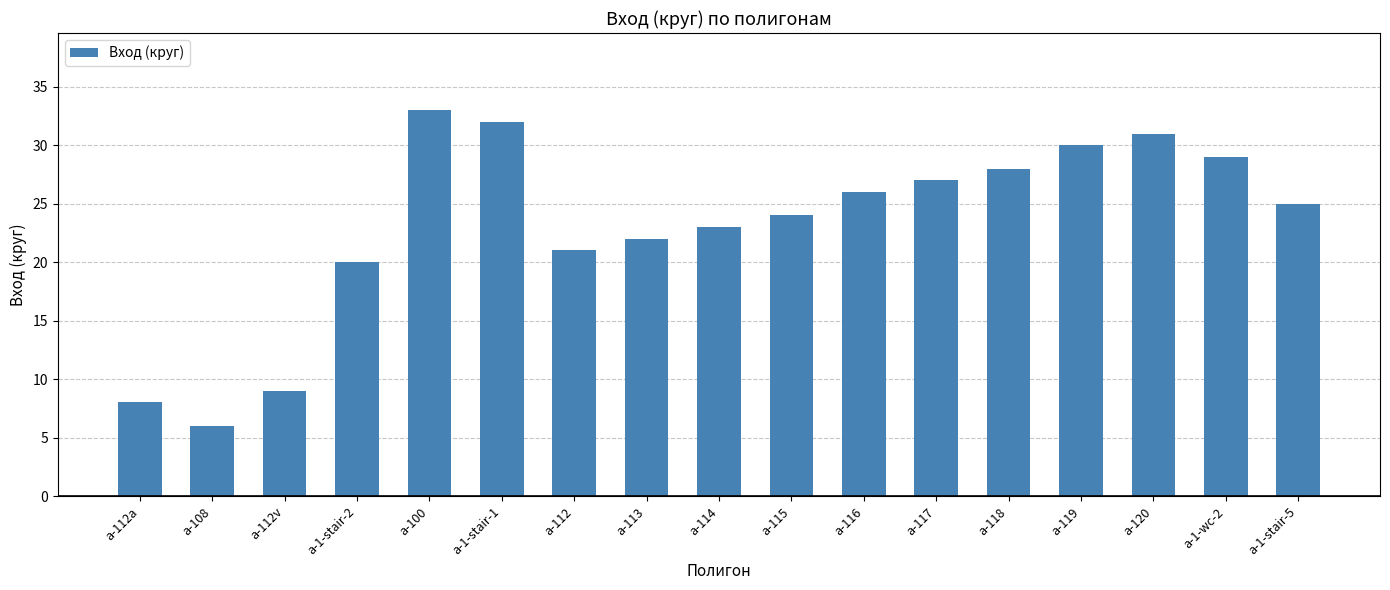

Which has a higher value, a-108 or a-114?

a-114